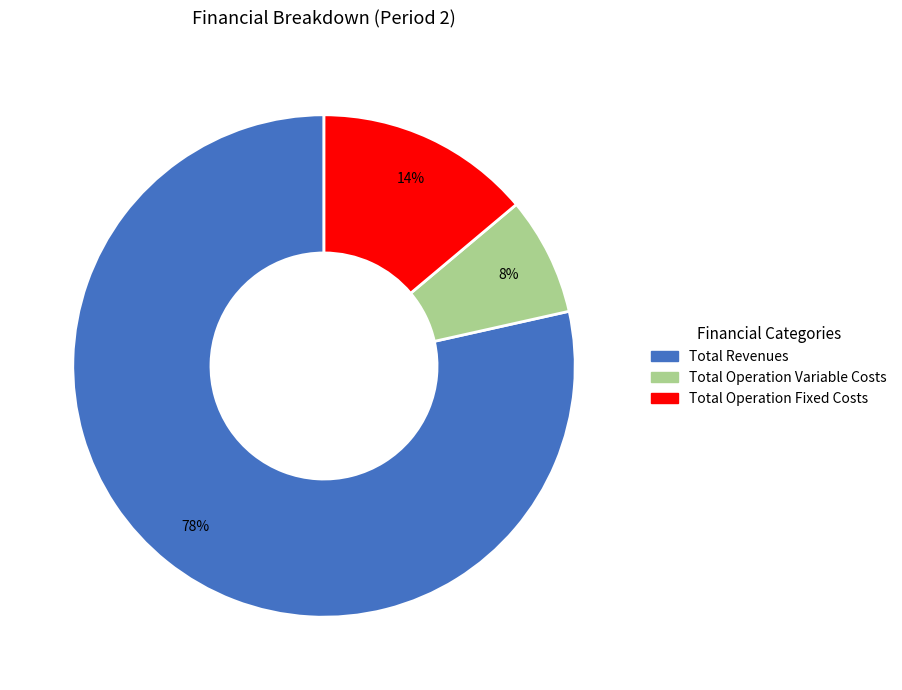

To the nearest percent, what is the average slice percentage?

33%